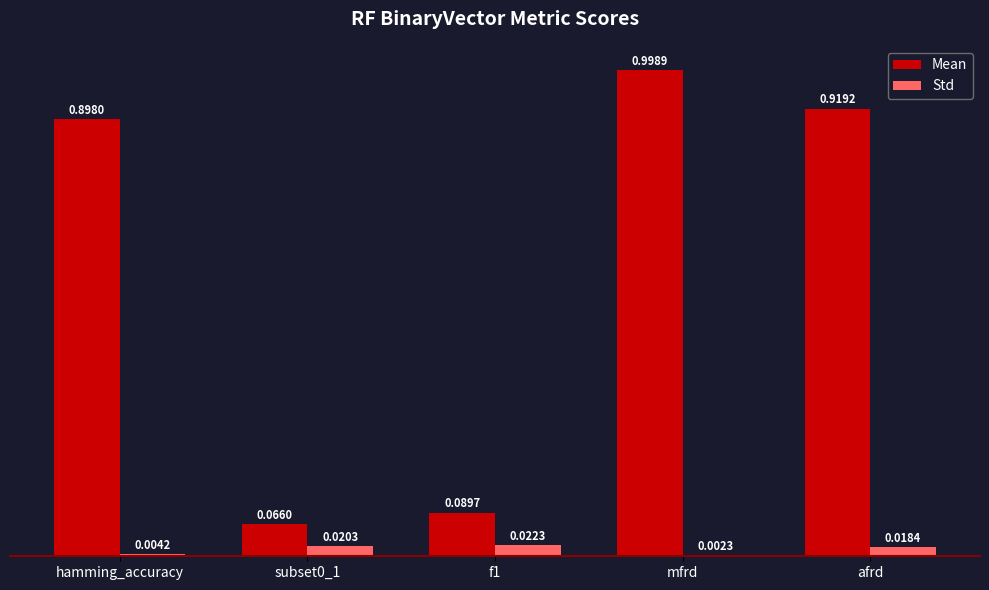

Which series has the largest total across all categories?

Mean